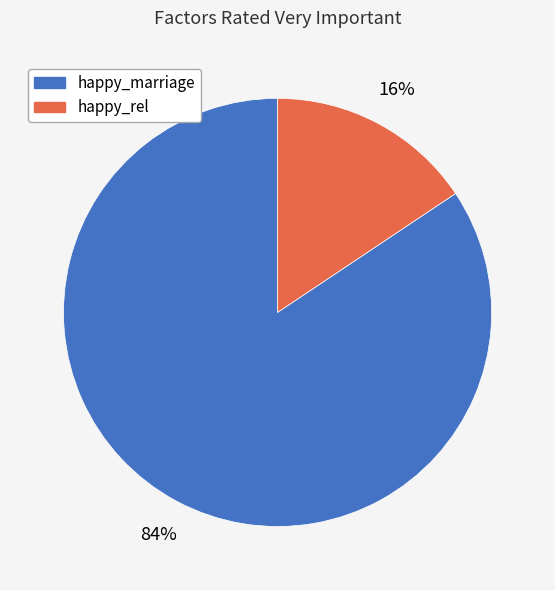

To the nearest percent, what portion does happy_marriage represent?

84%